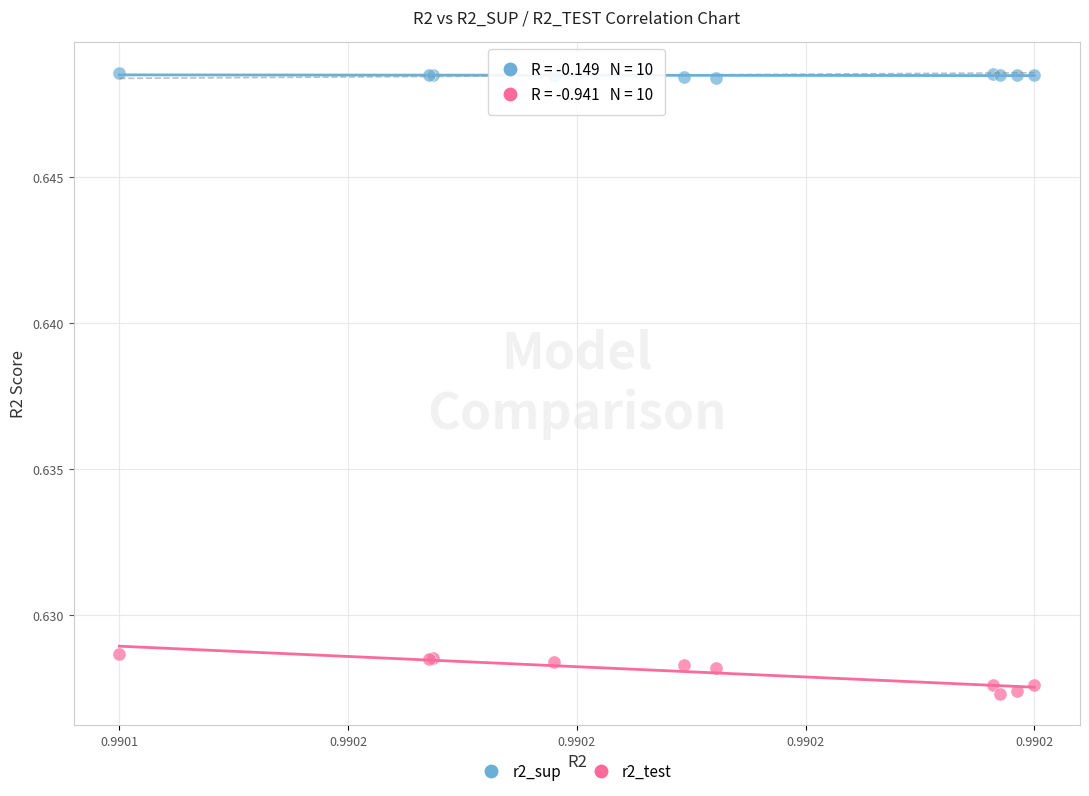

What are all the series names shown in the legend?

r2_sup, r2_test